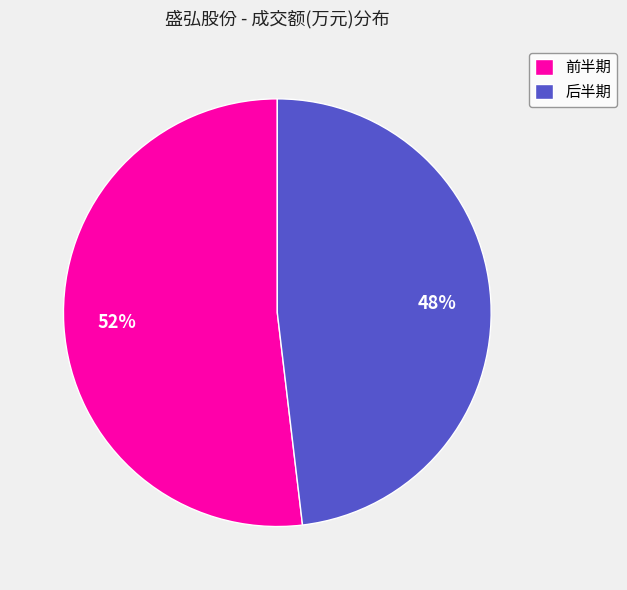

How many slices are in this pie chart?

2